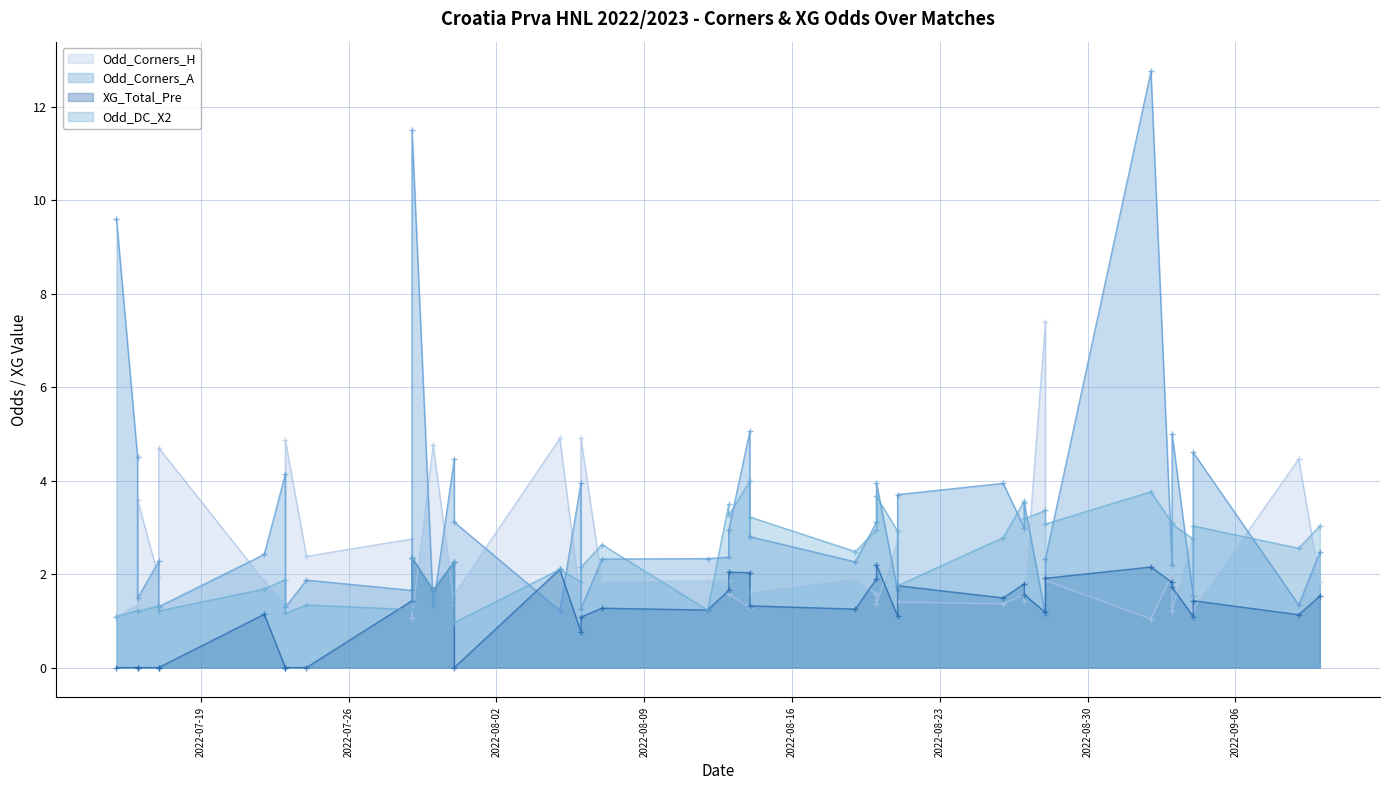

At which category does the chart reach its minimum across all series?

2022-07-15